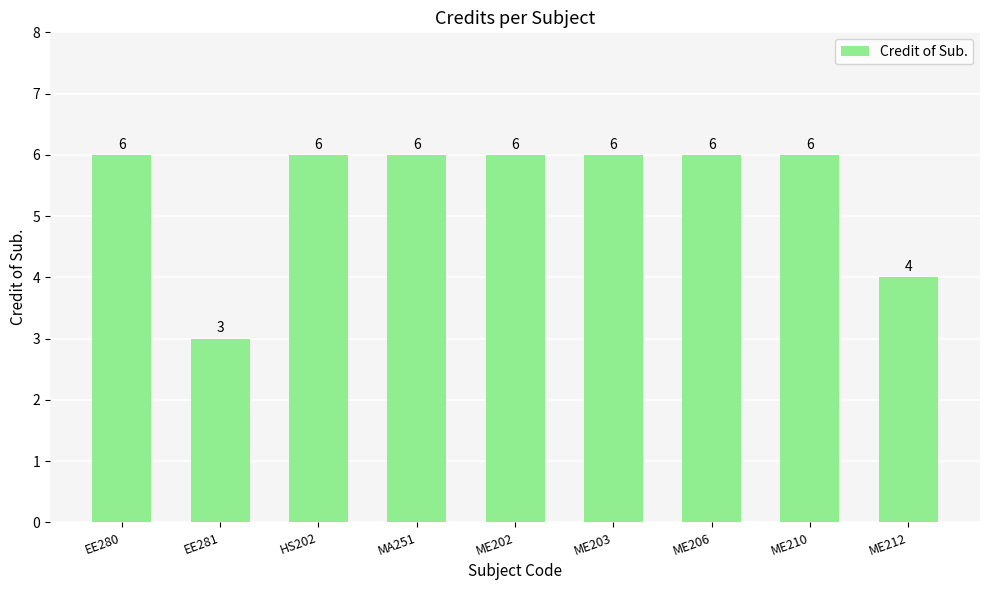

Reading left to right, transcribe all the data shown in this chart.

EE280=6	EE281=3	HS202=6	MA251=6	ME202=6	ME203=6	ME206=6	ME210=6	ME212=4